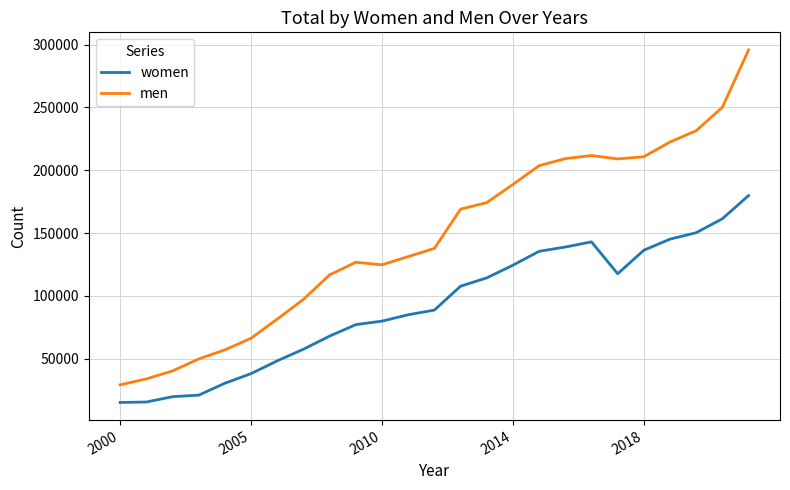

True or false: men and women intersect in this chart.

False